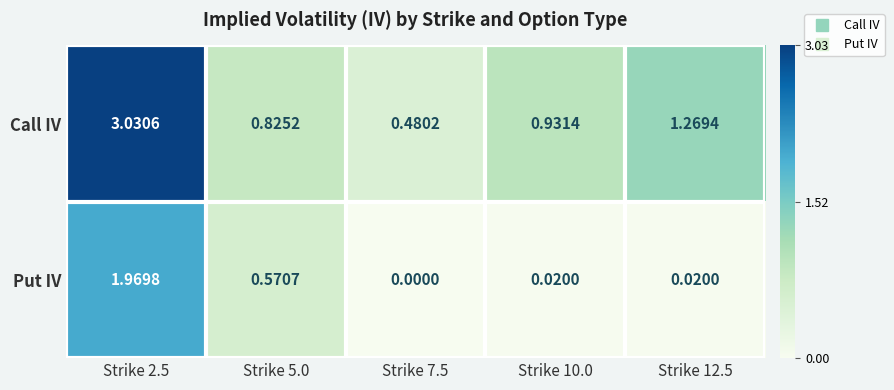

Is the value of Put IV at Strike 2.5 greater than the value of Call IV at Strike 10.0?

Yes